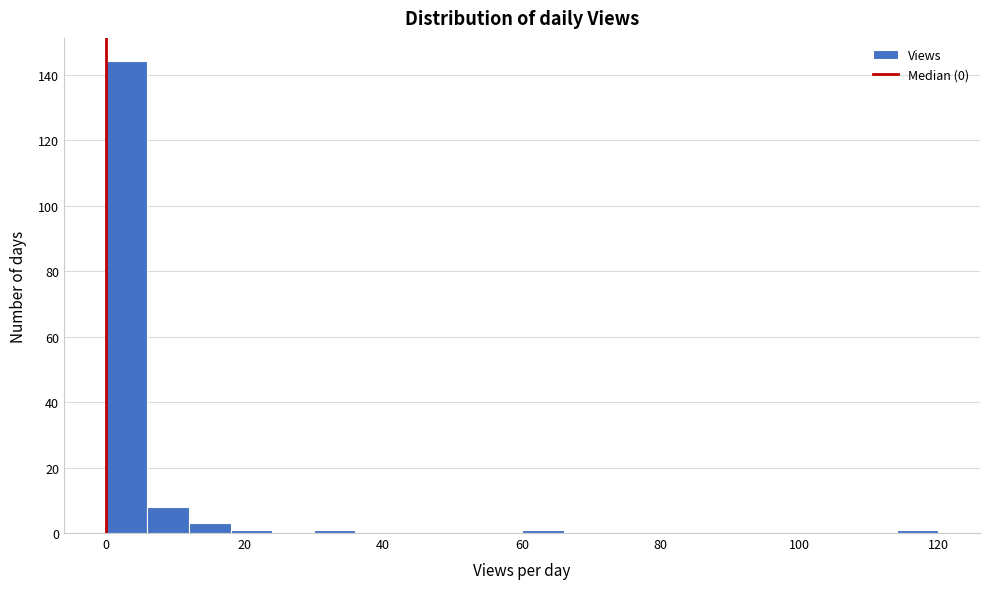

Around what value on the x-axis is the tallest bar? Give the approximate position of its centre, as read against the axis.

4